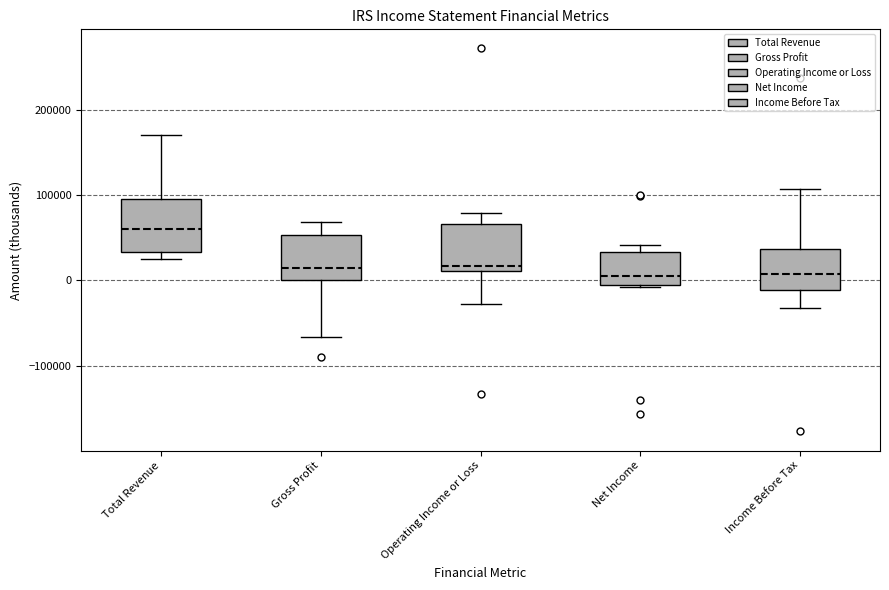

Reading left to right, transcribe this box plot: for each box, give where its median line is, the range the box spans, and where its two whiskers end, as read against the y-axis. The values are not printed on the chart, so give them approximately, as read against the axis.

Total Revenue: median 60000, box 30000 to 100000, whiskers 20000 to 170000
Gross Profit: median 10000, box 0 to 50000, whiskers -70000 to 70000
Operating Income or Loss: median 20000, box 10000 to 70000, whiskers -30000 to 80000
Net Income: median 10000, box -10000 to 30000, whiskers -10000 to 40000
Income Before Tax: median 10000, box -10000 to 40000, whiskers -30000 to 110000